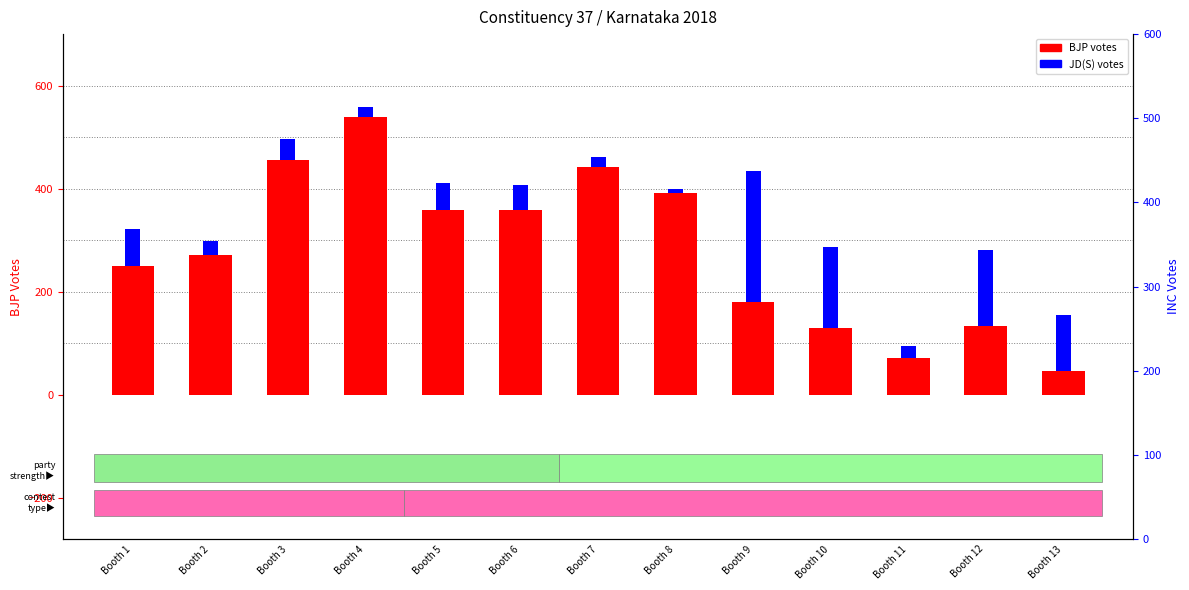

List the series in order of their overall mean, highest first.

BJP votes, JD(S) votes